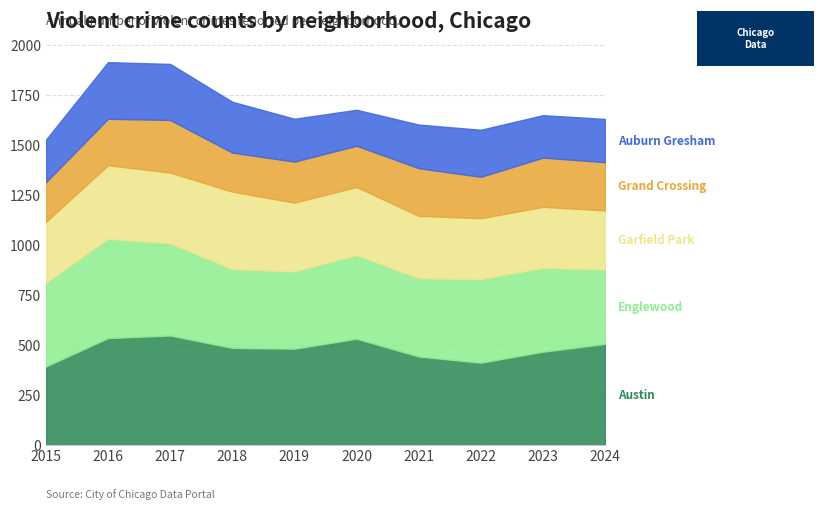

What is the total value across all series at 2023?

1647